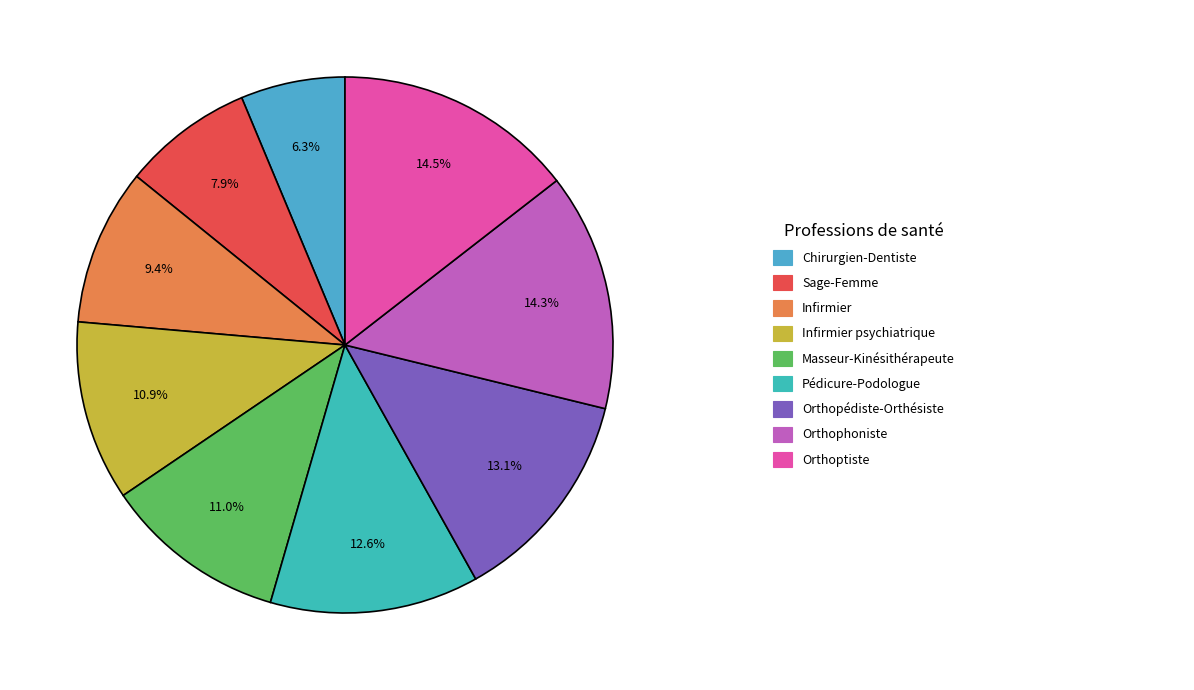

How many slices are in this pie chart?

9